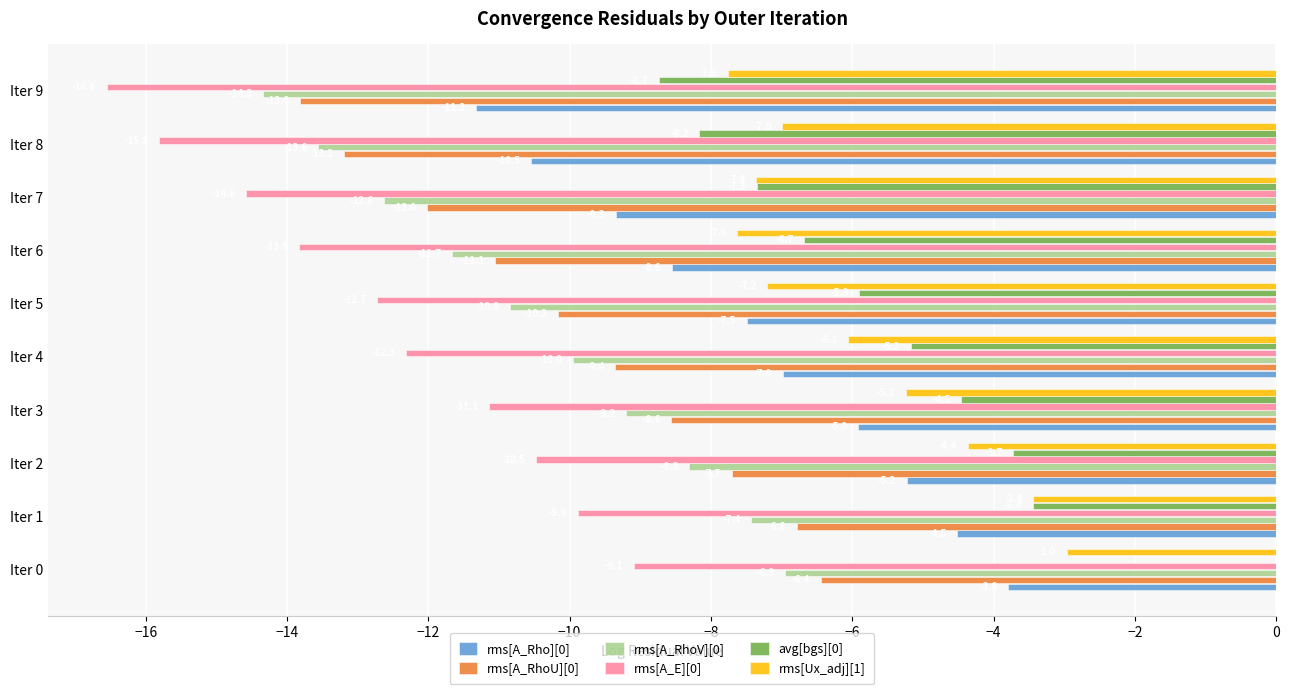

At which label does rms[A_E][0] reach its peak?

Iter 0